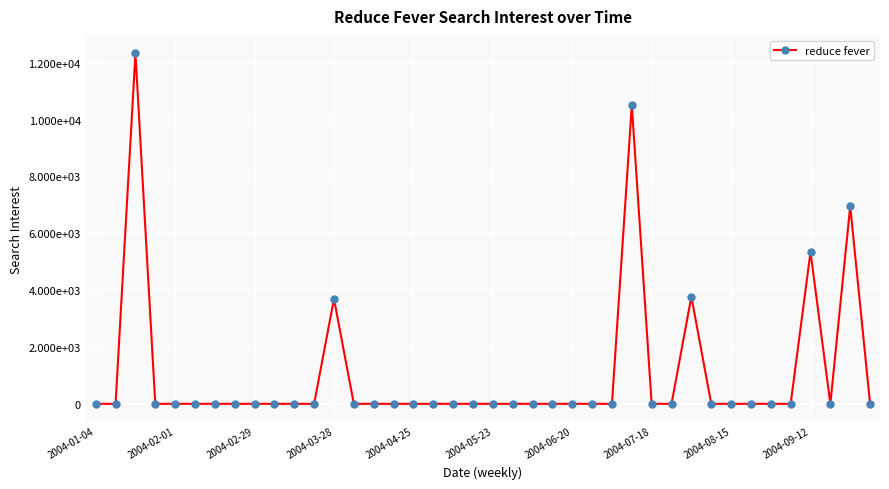

Is this an area chart (filled region under the line)?

No